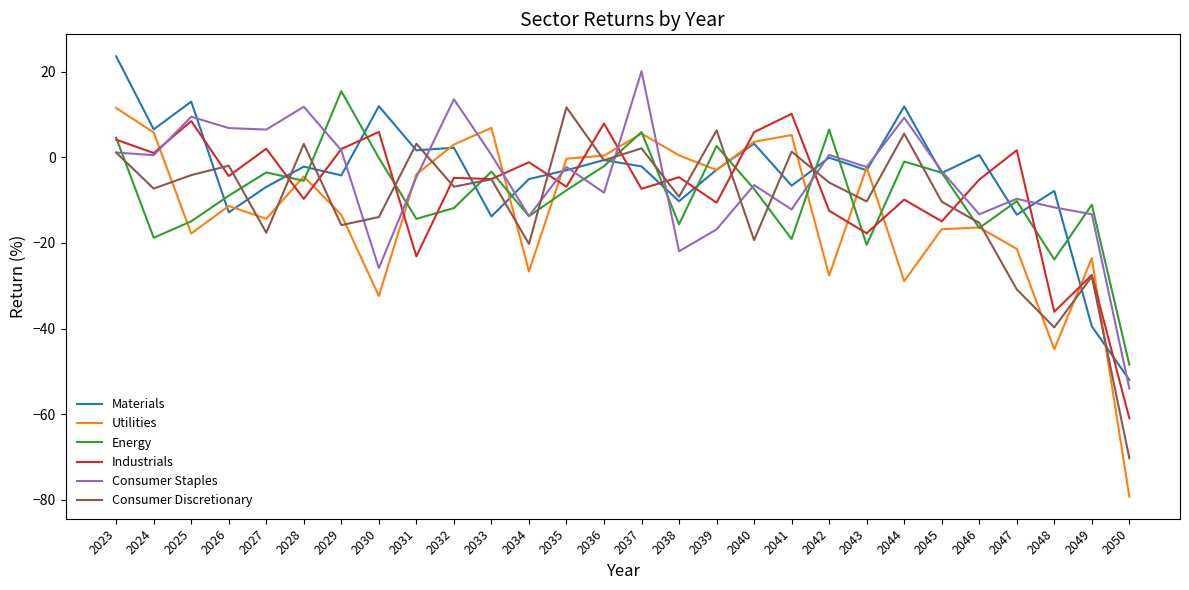

At which label does Industrials reach its minimum?

2050